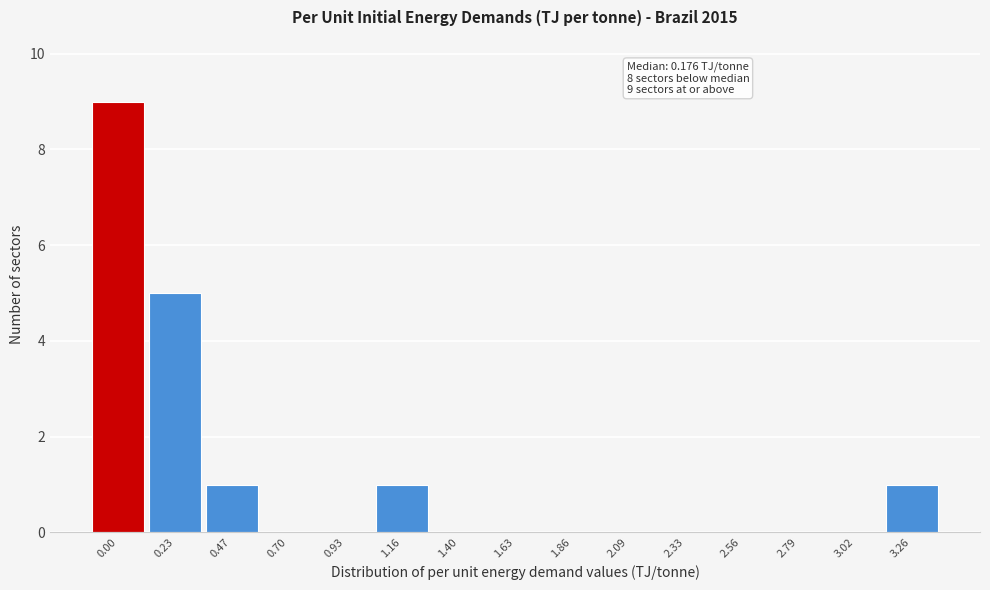

Reading right to left, extract all data points from this chart.

3.26=1	3.02=0	2.79=0	2.56=0	2.33=0	2.09=0	1.86=0	1.63=0	1.40=0	1.16=1	0.93=0	0.70=0	0.47=1	0.23=5	0.00=9